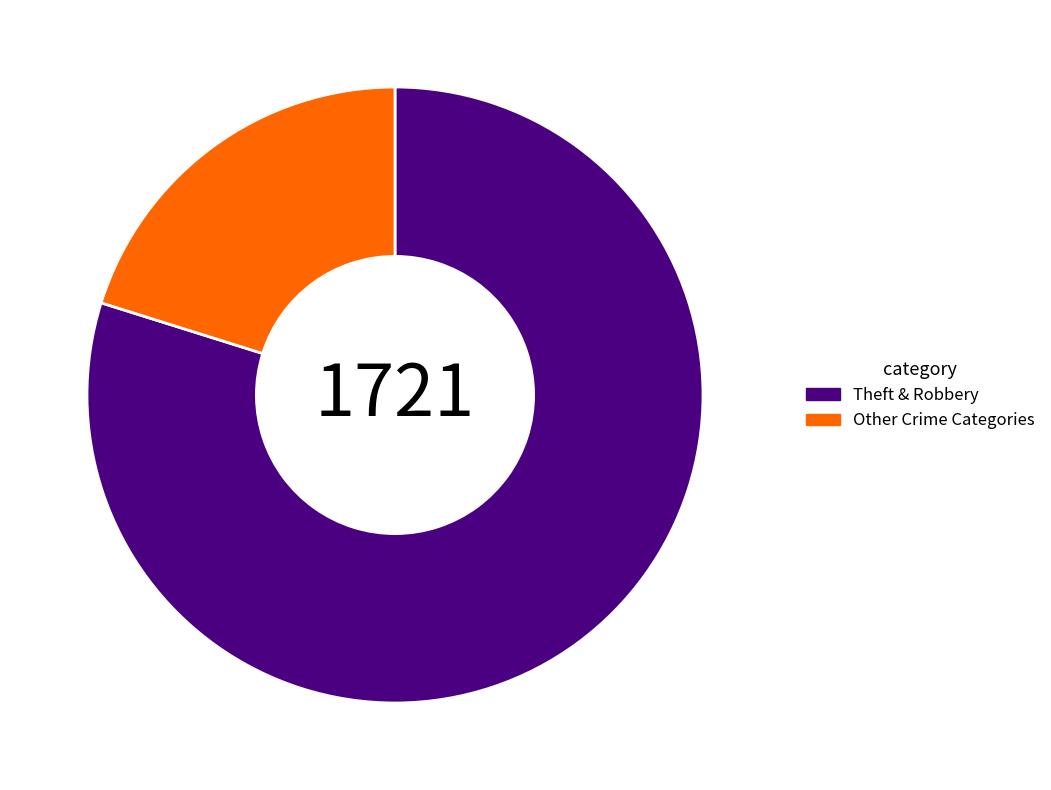

Which has a higher value, Theft & Robbery or Other Crime Categories?

Theft & Robbery